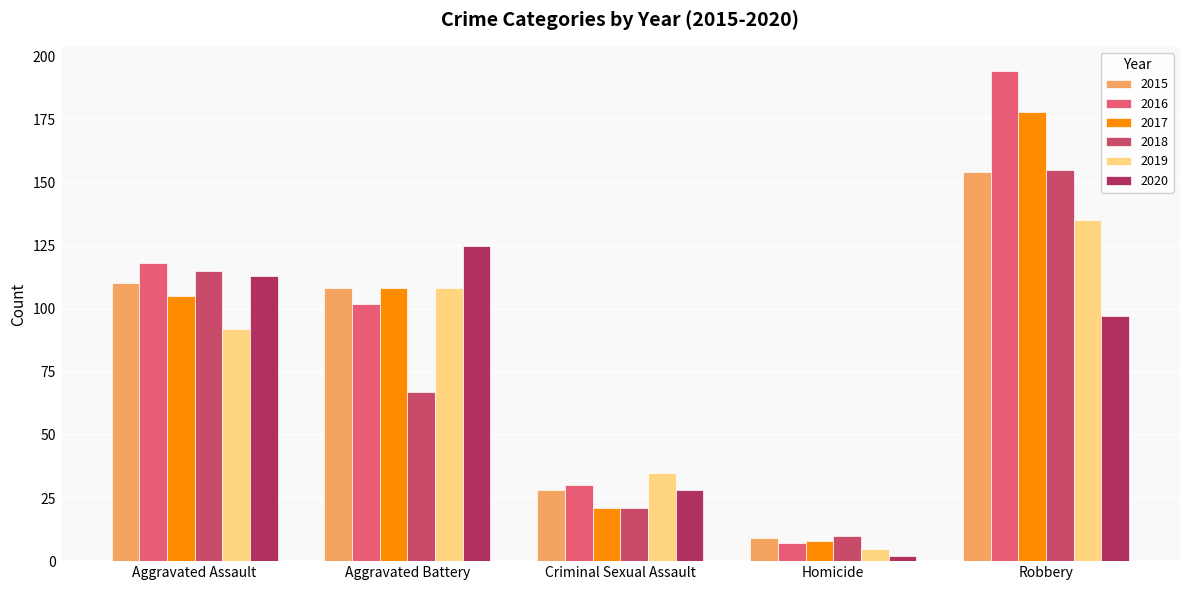

What is the greatest value displayed?

194